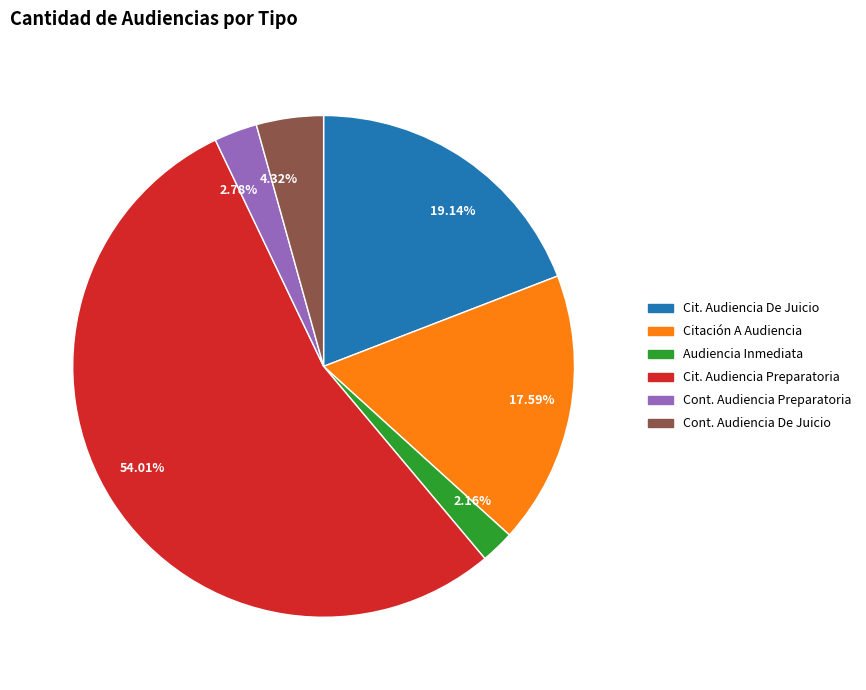

Is the sum of 54.01% and 17.59% greater than half?

Yes